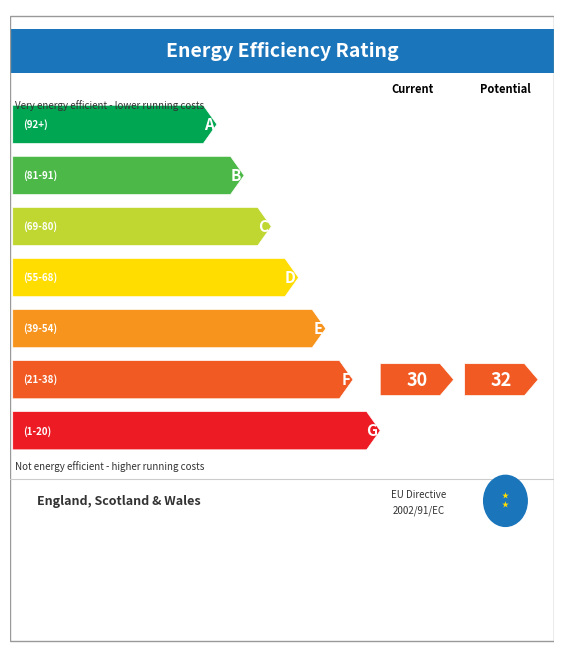

What is the difference between the highest and lowest values at 2?

1.0